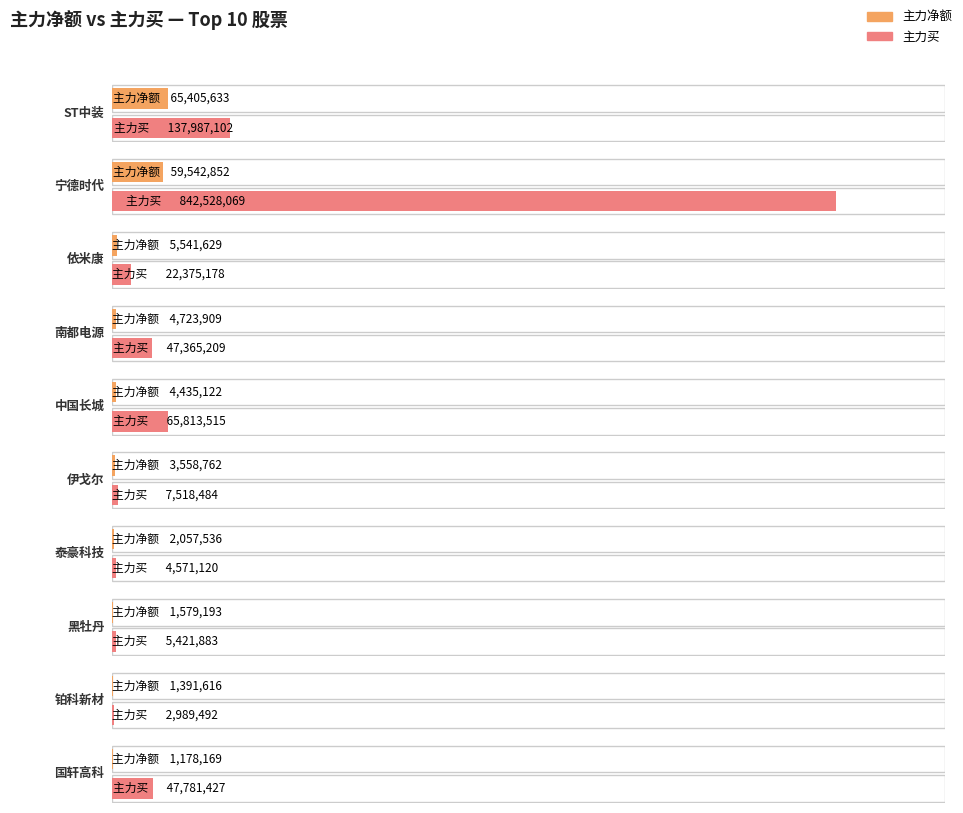

Is the value of 净额 at 铂科新材 greater than the value of 主力净额 at ST中装?

No